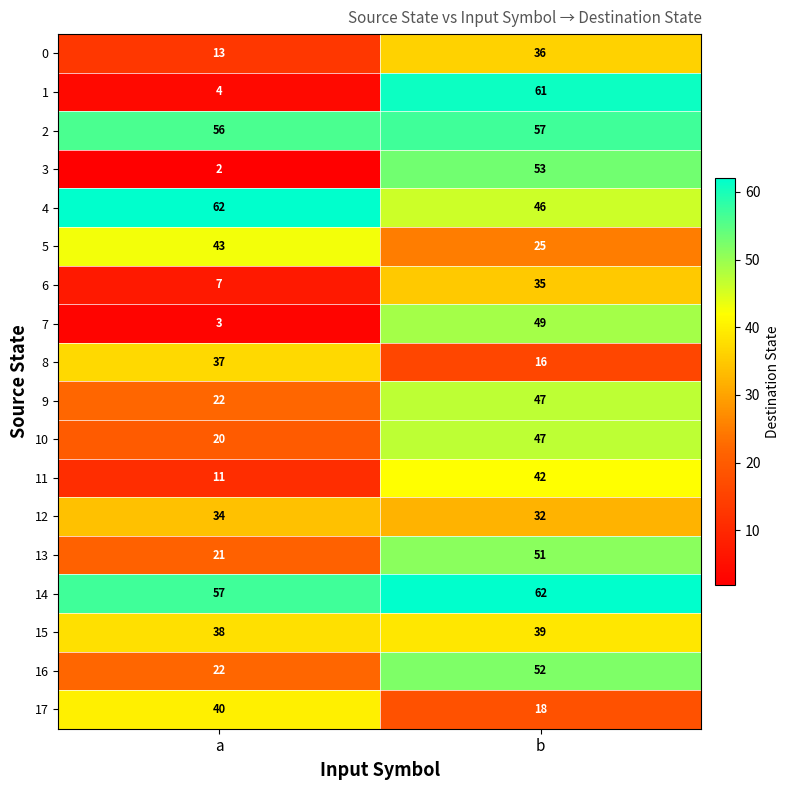

What is the sum of all 11 values?

53